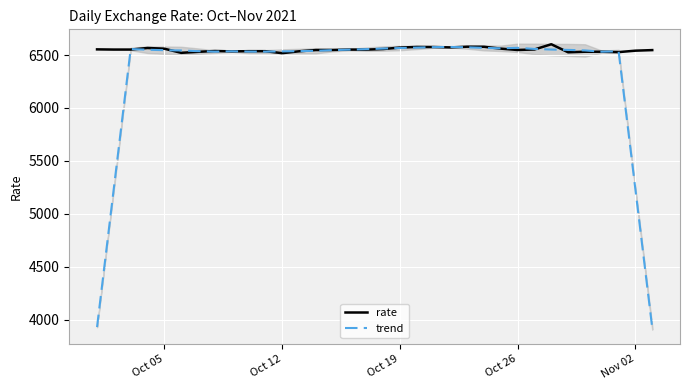

Read the trend value at Nov 02.

5229.1